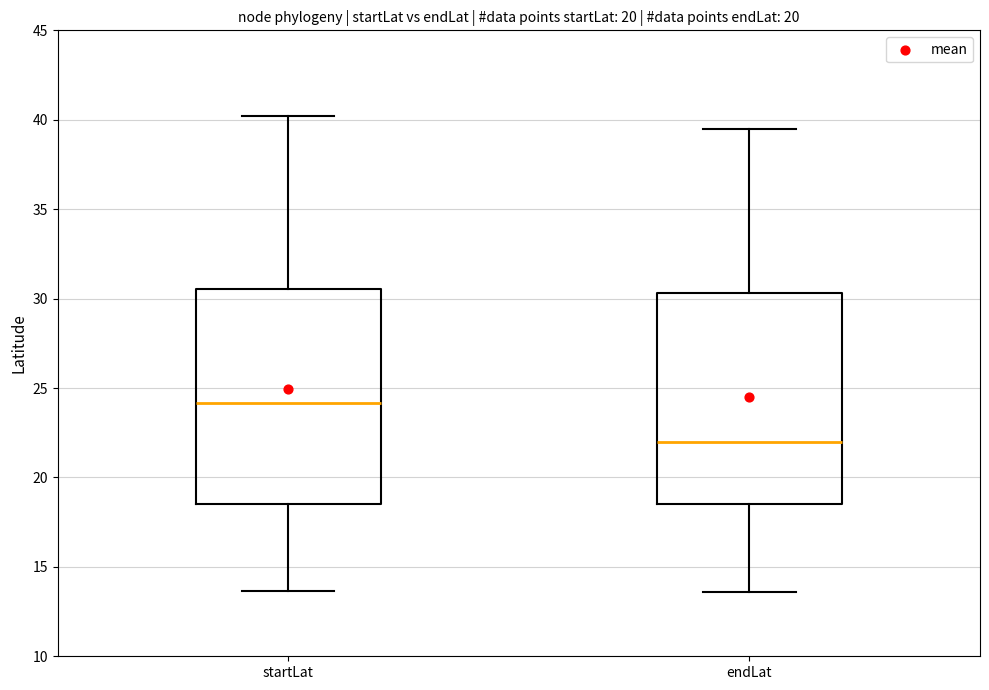

Reading left to right, read every box against the y-axis: the position of its median line, the range the box covers, and the ends of its whiskers. The values are not printed on the chart, so give them approximately, as read against the axis.

startLat: median 24.0, box 18.5 to 30.5, whiskers 13.5 to 40.0
endLat: median 22.0, box 18.5 to 30.5, whiskers 13.5 to 39.5